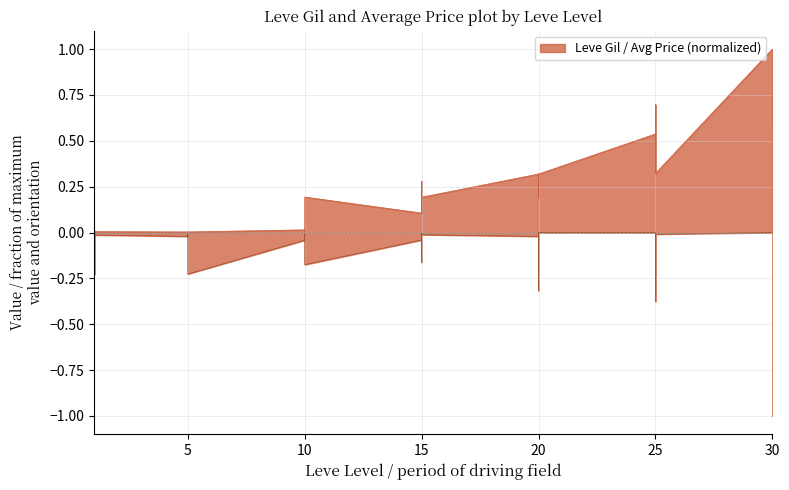

At which category does currentAveragePrice reach its first local peak?

1